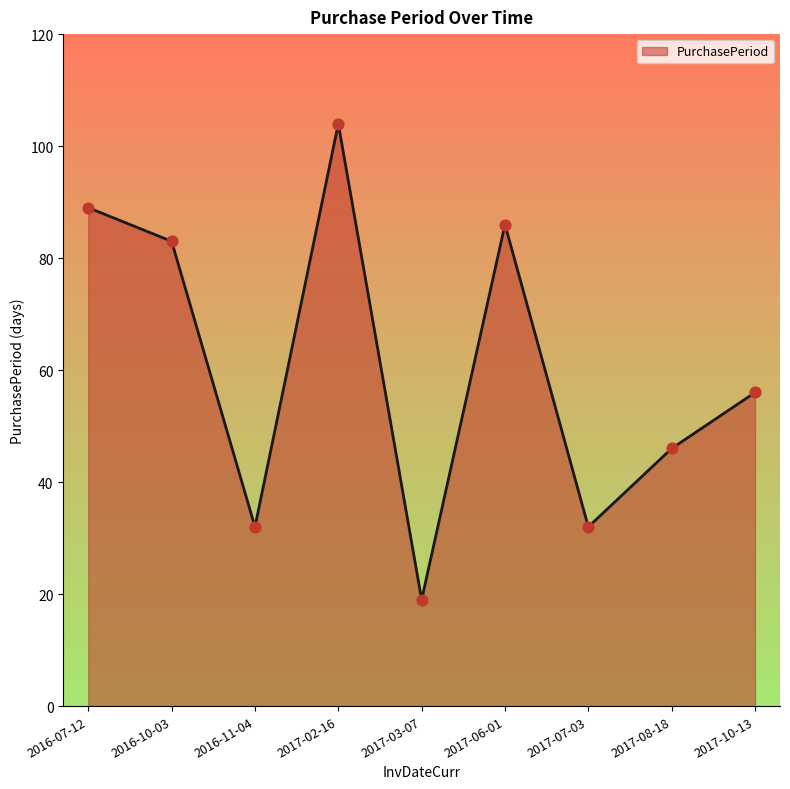

Approximately how many times larger is the value at 2017-03-07 compared to 2016-10-03?

0.2